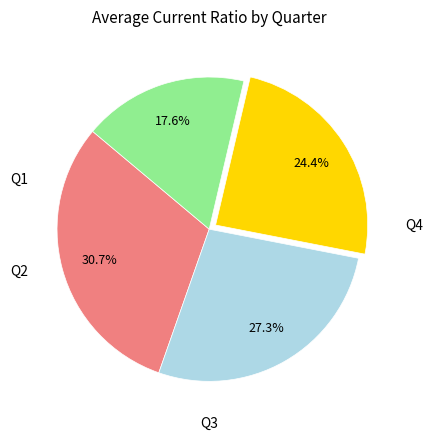

Does any single category account for the majority?

No